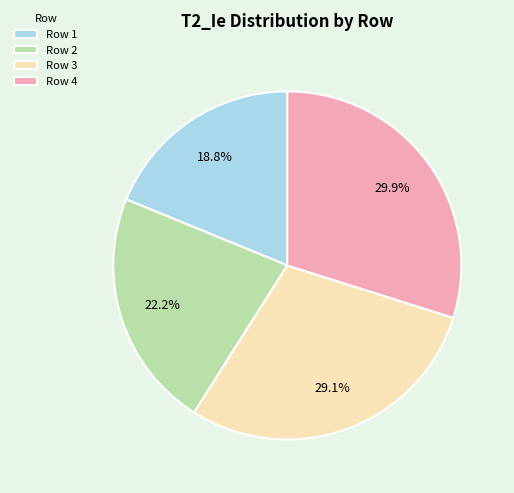

What percentage do Row 4 and Row 1 together represent?

48.7%